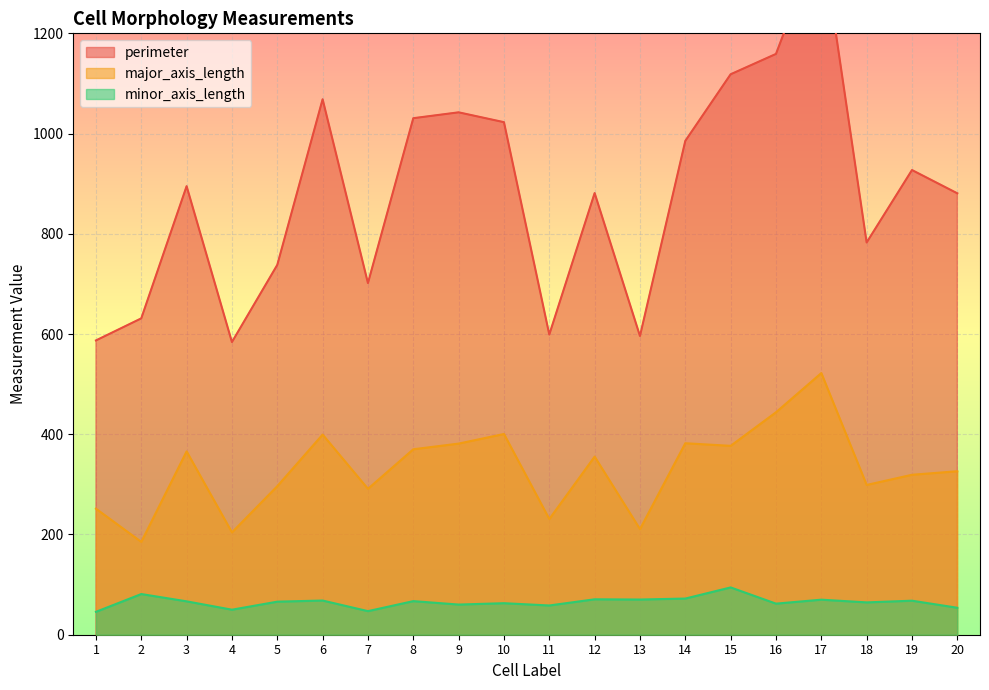

What value does the minor_axis_length series have at 4?

49.9